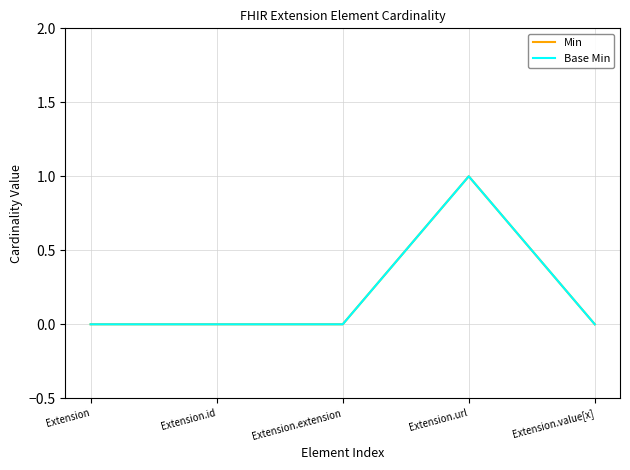

List the labels in order of Base Min value, smallest first.

Extension, Extension.id, Extension.extension, Extension.value[x], Extension.url